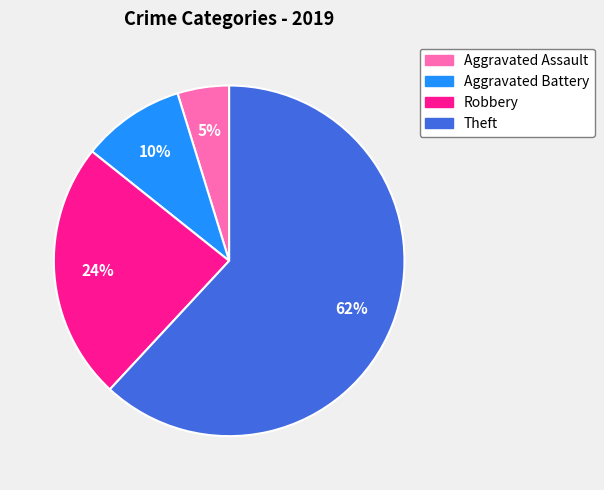

Between Aggravated Battery and Robbery, which is larger?

Robbery